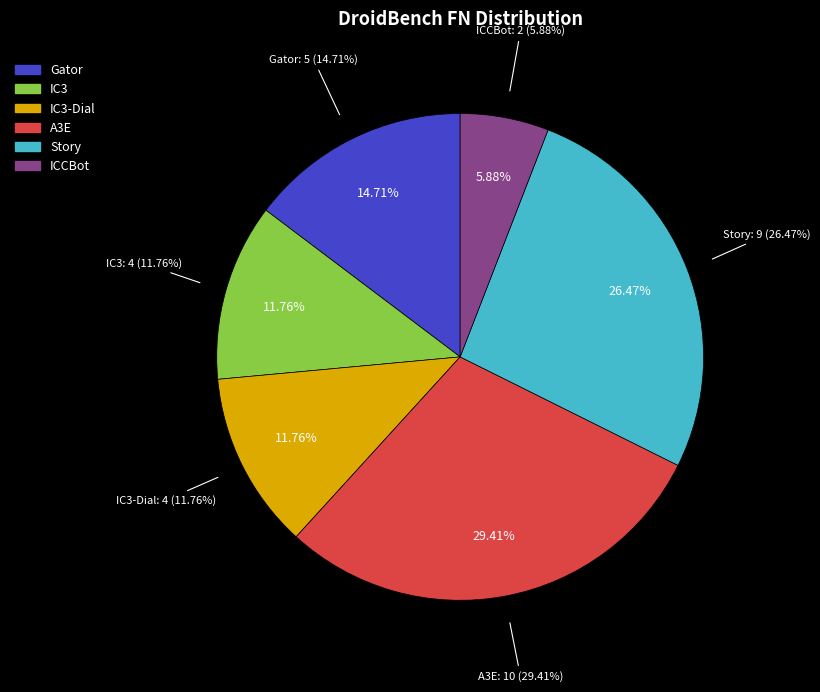

What portion of the pie excludes IC3-Dial?

88.2%